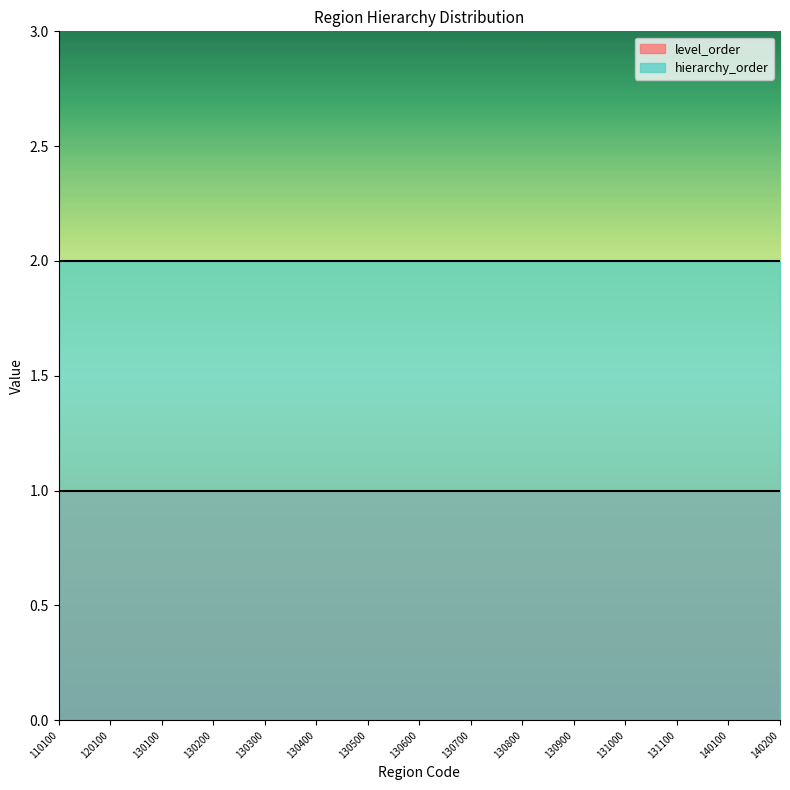

Does the chart display data point markers on the line(s)?

No